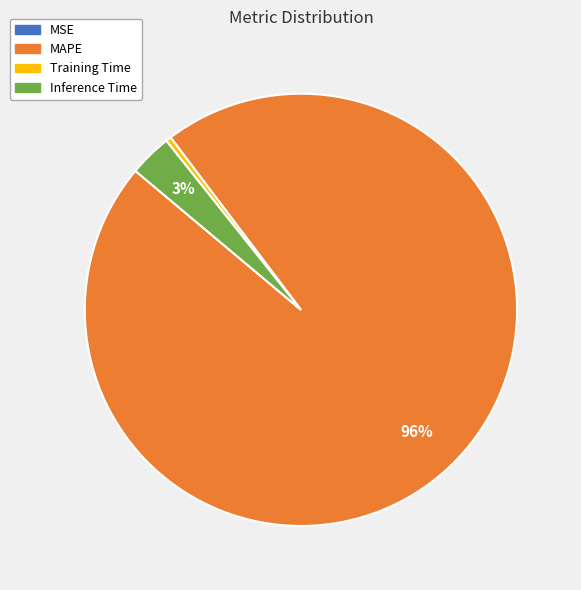

What is the largest slice in the pie chart?

MAPE